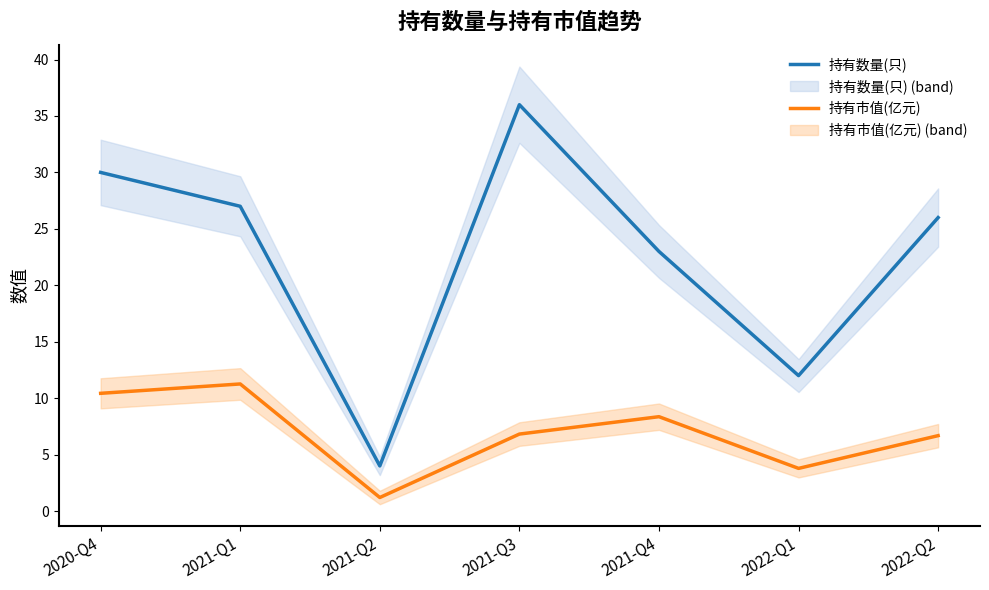

True or false: 持有市值(亿元) has more than 0 points higher than both neighbors.

True